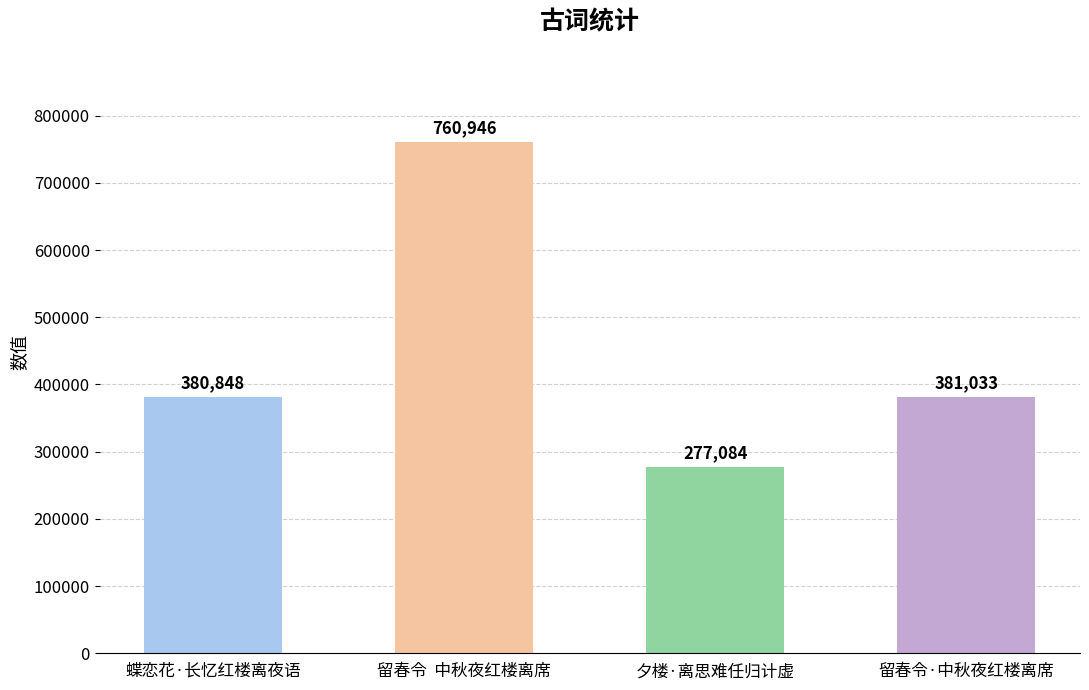

What is the minimum value shown in the chart?

277084